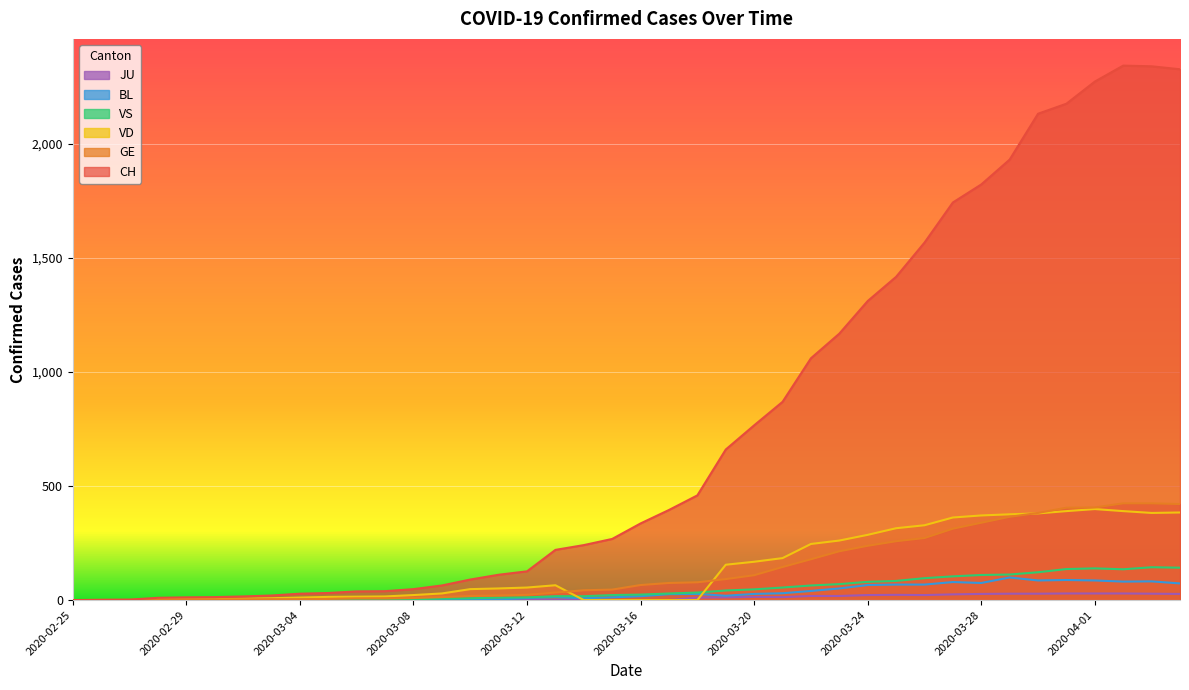

What are all the series names shown in the legend?

JU, BL, VS, VD, GE, CH